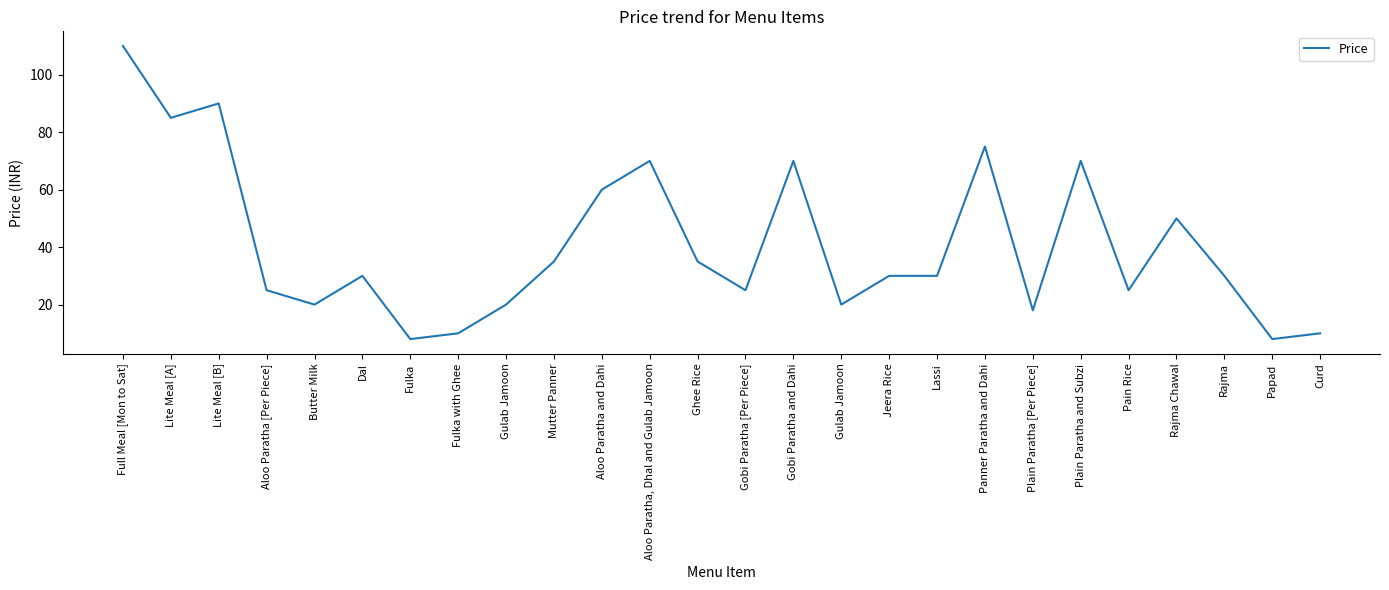

True or false: the data shows 20 at Gulab Jamoon.

True